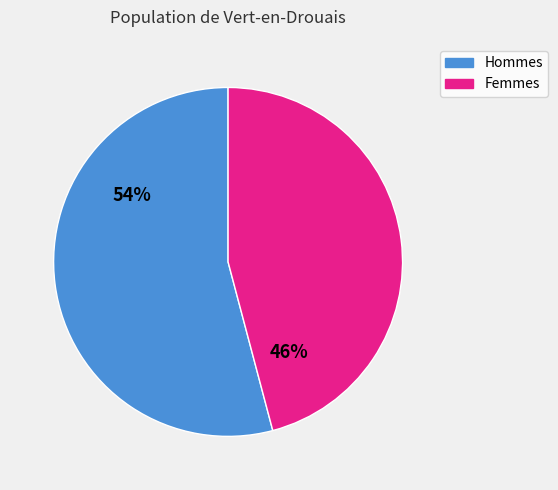

To the nearest percent, what is the difference between the largest and smallest slice percentages?

8%